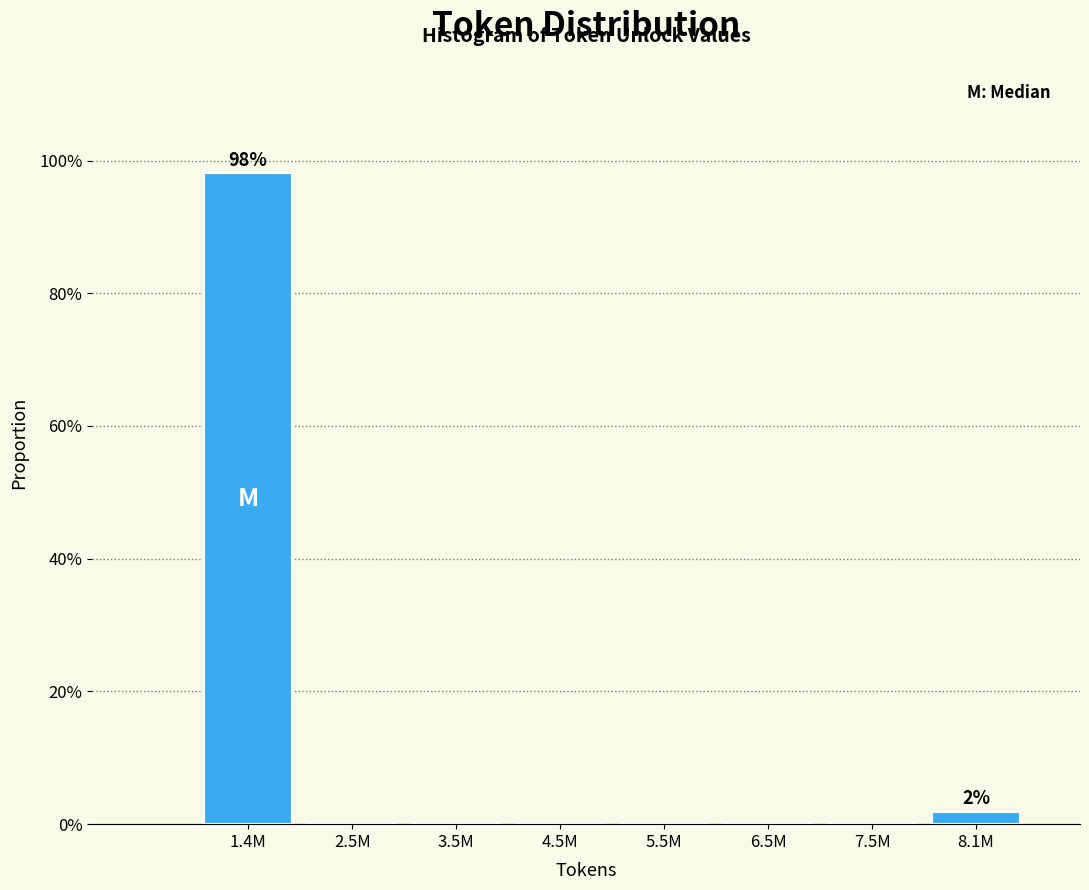

Reading left to right, transcribe all the data shown in this chart.

1.4M=98.1	2.5M=0.0	3.5M=0.0	4.5M=0.0	5.5M=0.0	6.5M=0.0	7.5M=0.0	8.1M=1.9